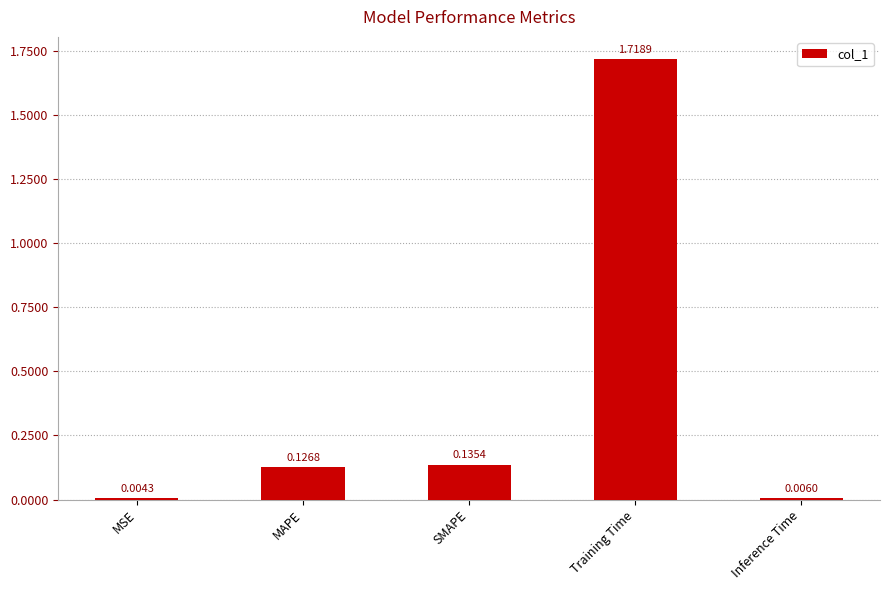

At which label is the value closest to 0?

MSE